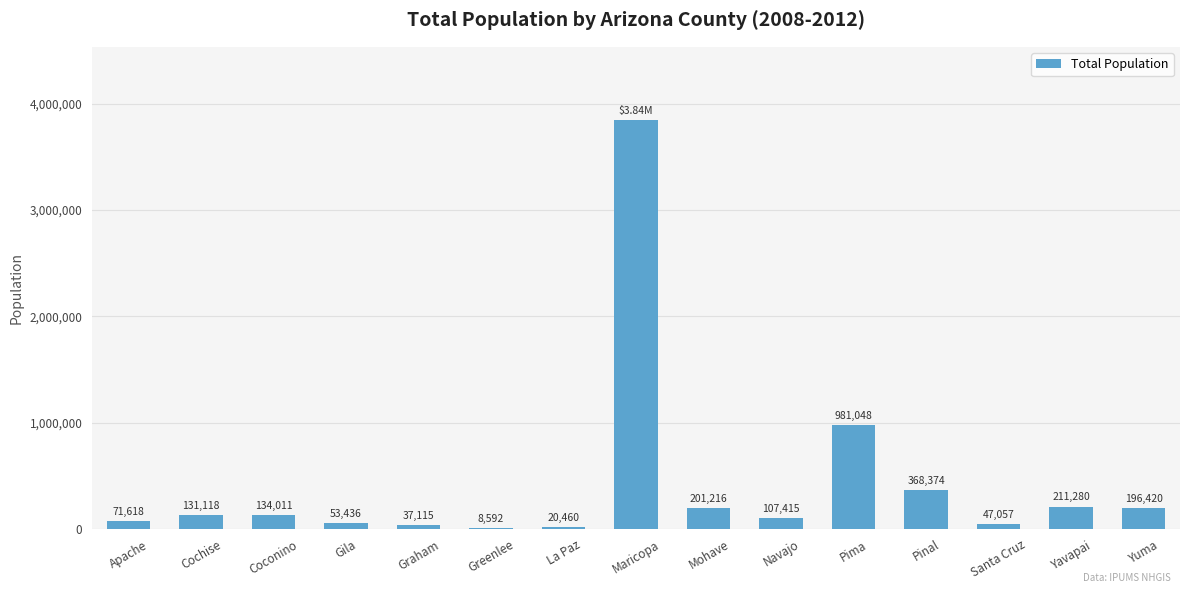

Which label corresponds to the largest value in the chart?

Maricopa